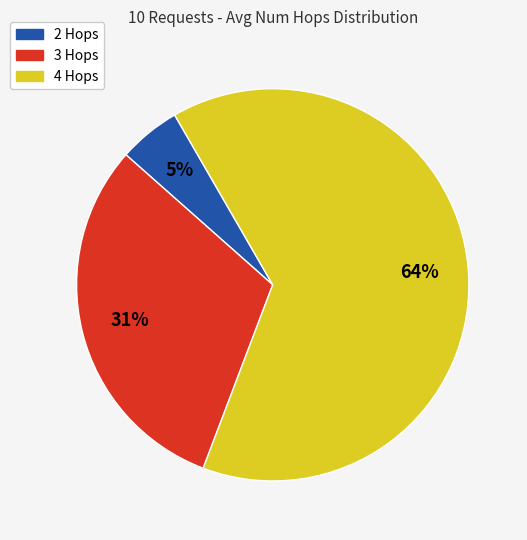

Count the number of slices in the pie.

3